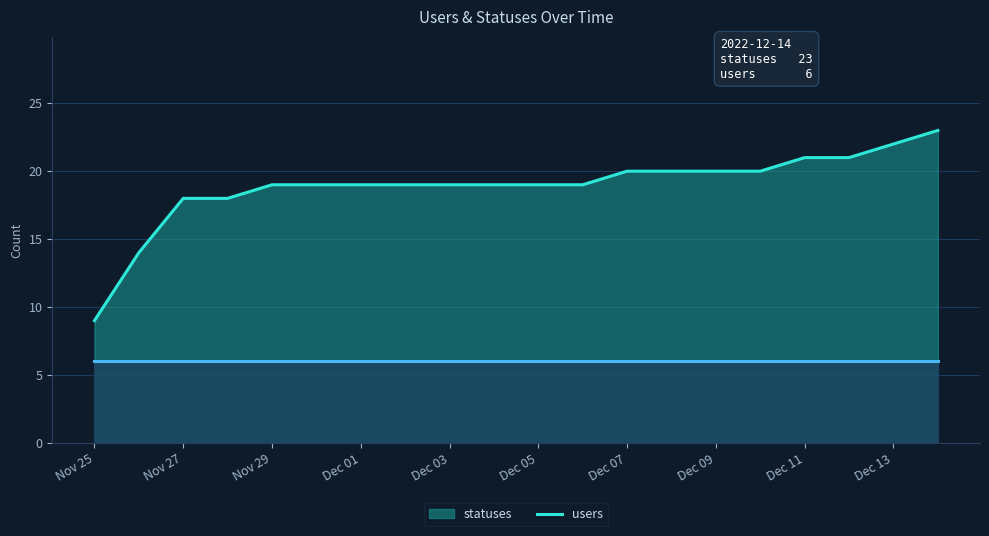

Which category has the lowest value in the statuses series?

Nov 25